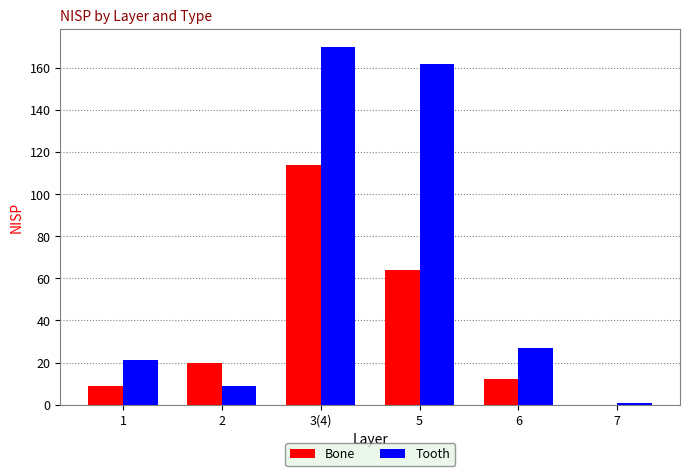

What is the maximum value shown in the chart?

170